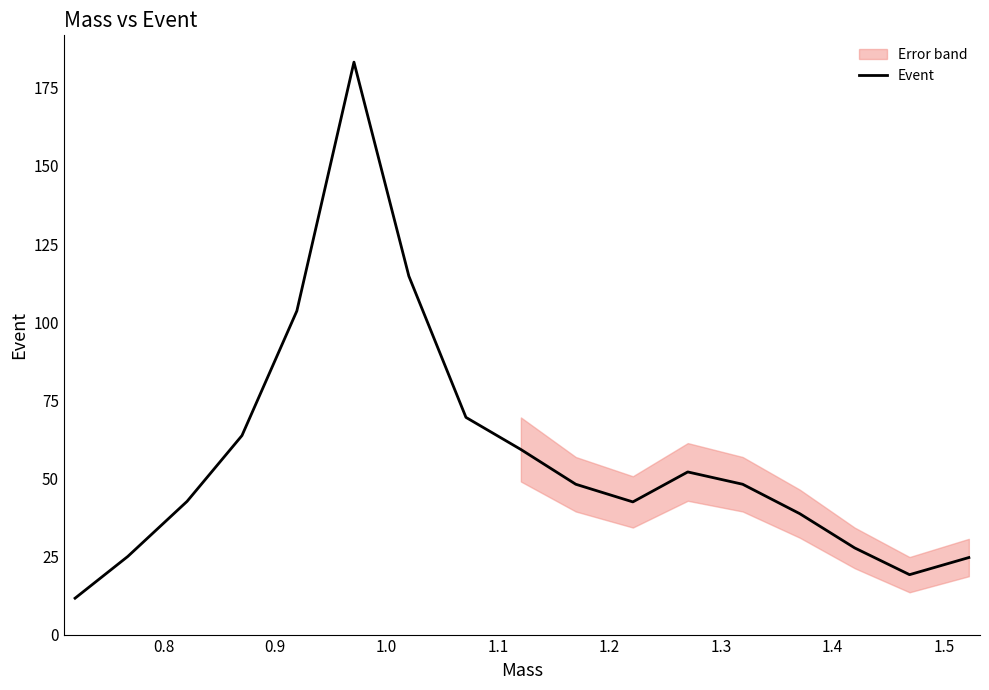

True or false: there are more than 1 points higher than both neighbors.

True